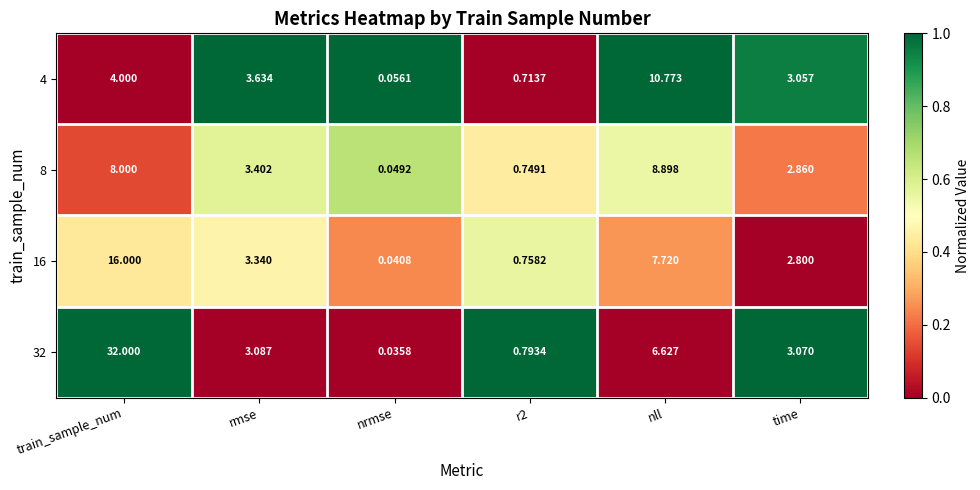

Which category has the highest value in the 16 series?

train_sample_num